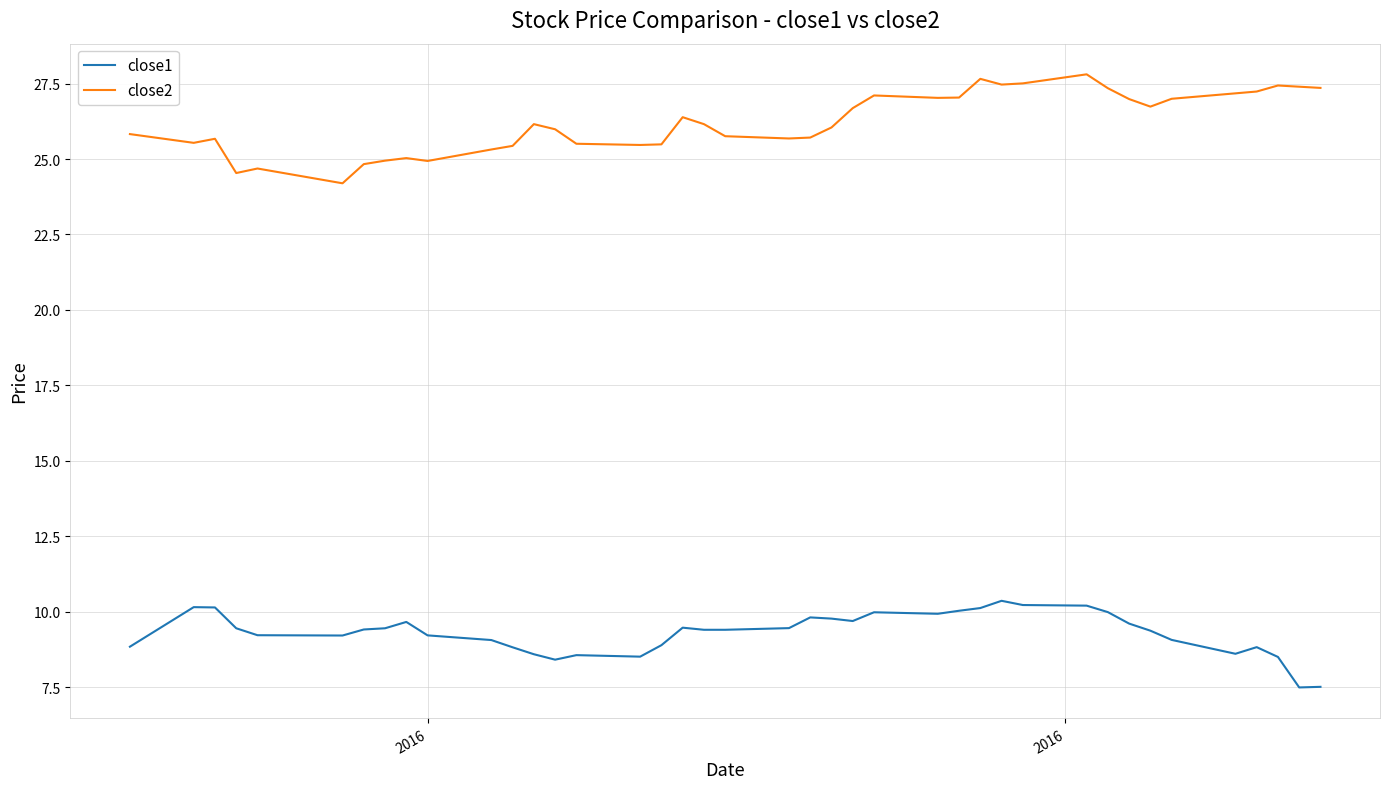

How many series are shown in this chart?

2